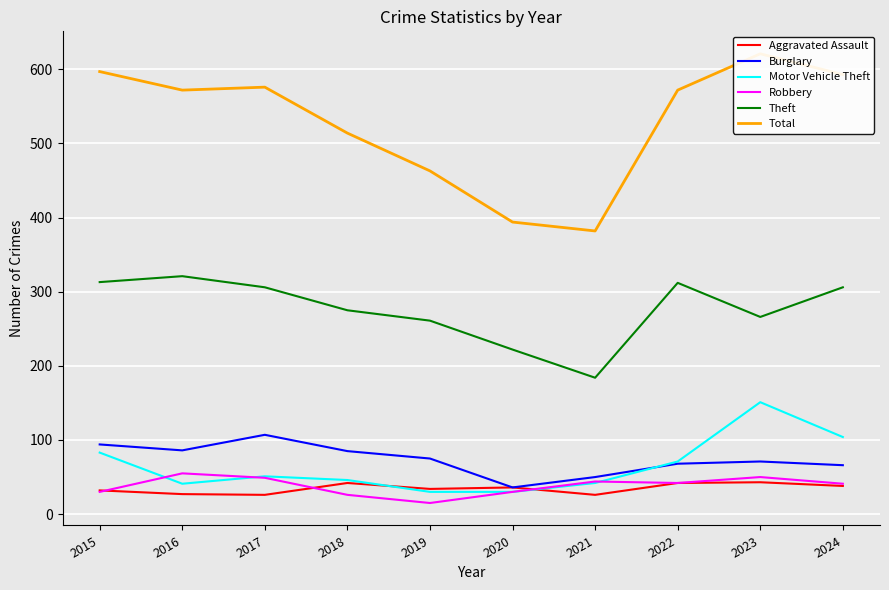

At how many categories does at least one series exceed 362?

10